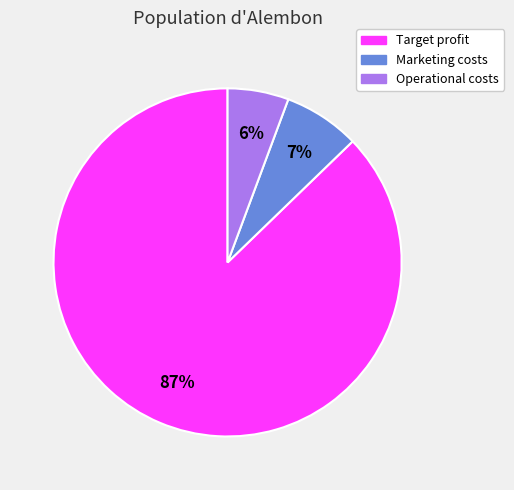

To the nearest percent, what portion does Marketing costs represent?

7%